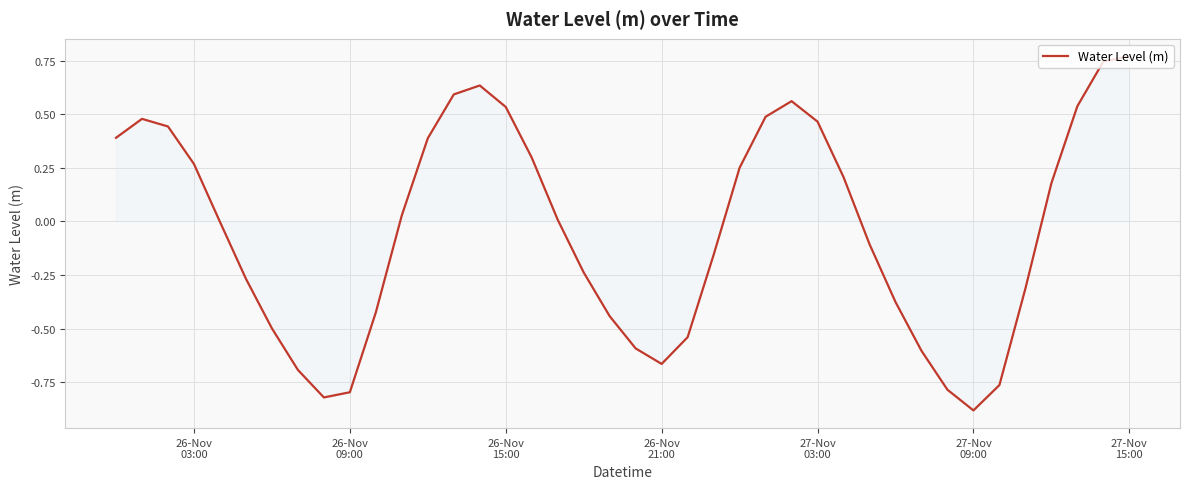

What is the difference between the maximum and minimum values?

1.7